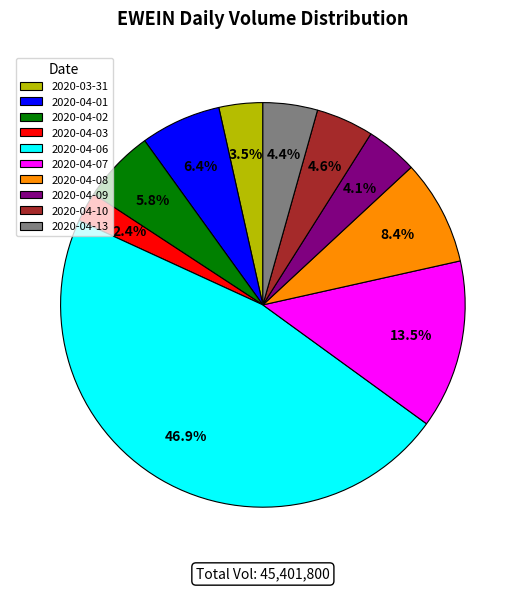

To the nearest percent, what percentage of the pie is 2020-04-08?

8%